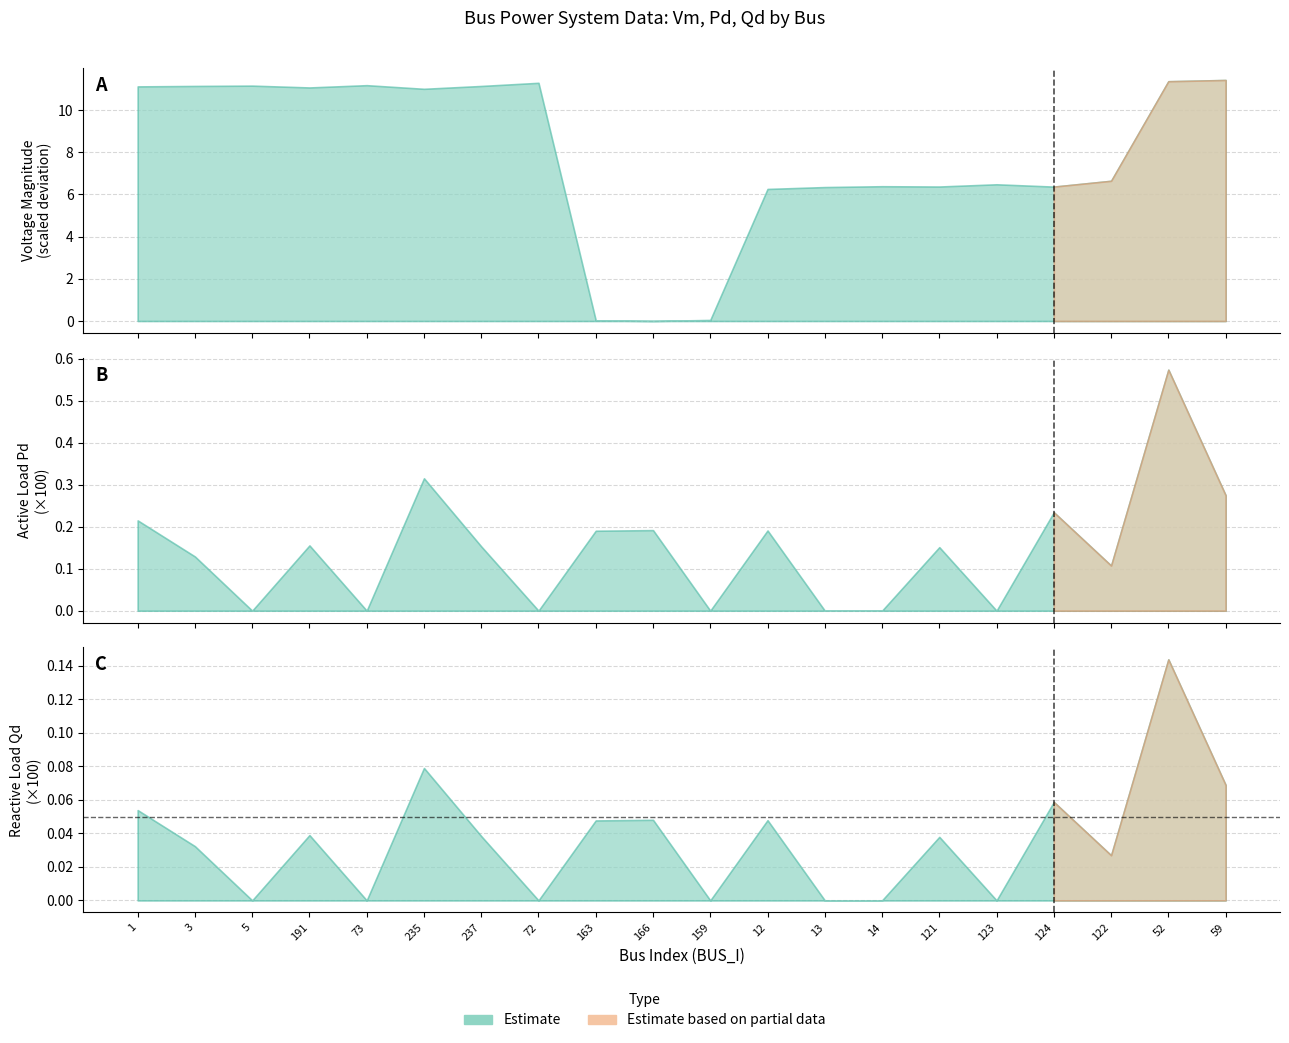

At which category does Pd reach its first local valley?

5